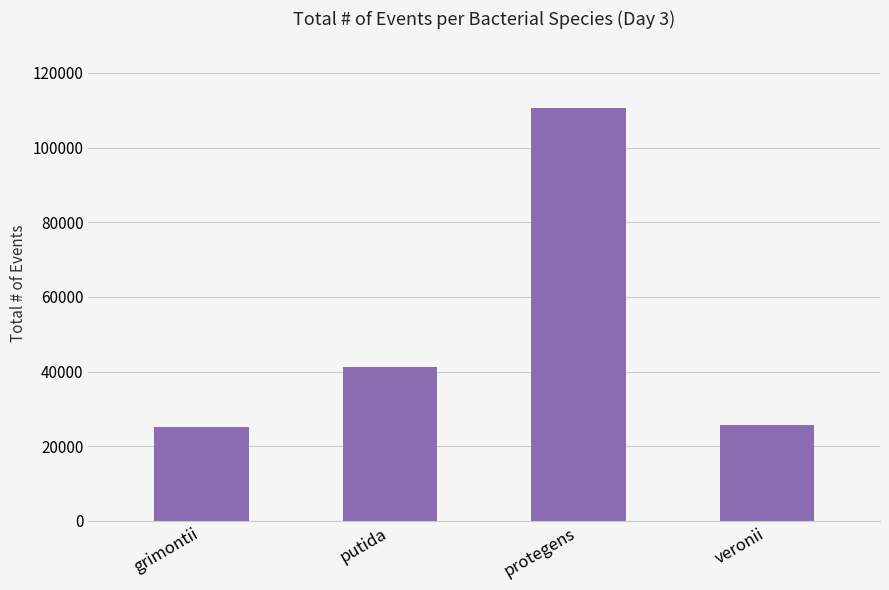

How many distinct data groups are displayed?

1